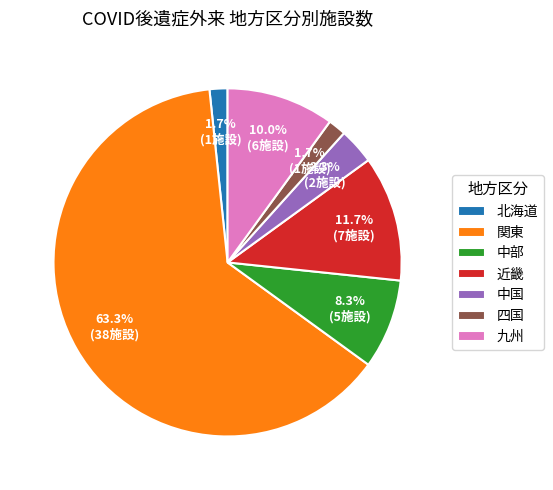

Which slice is the largest?

関東